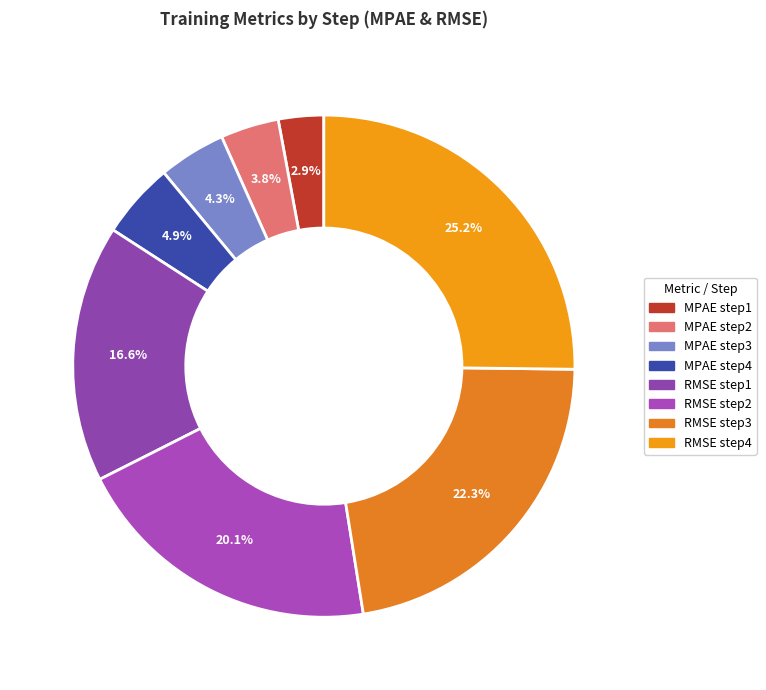

Between MPAE step1 and MPAE step3, which is larger?

MPAE step3